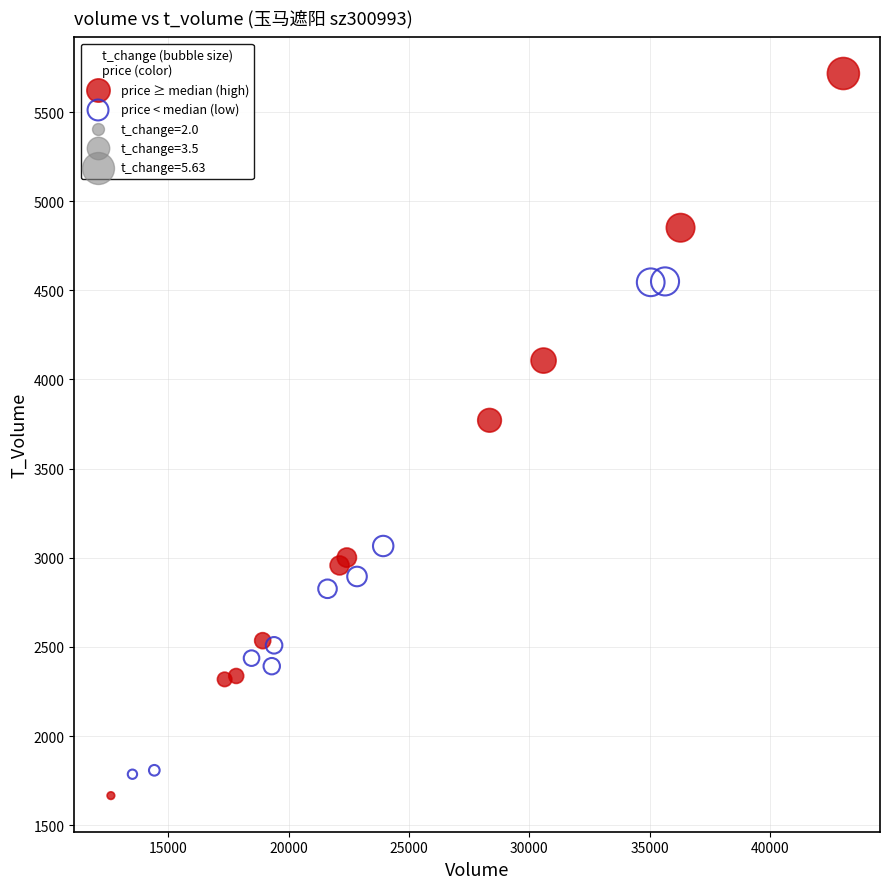

Which series has the largest Y range (max minus min)?

price ≥ median (high)